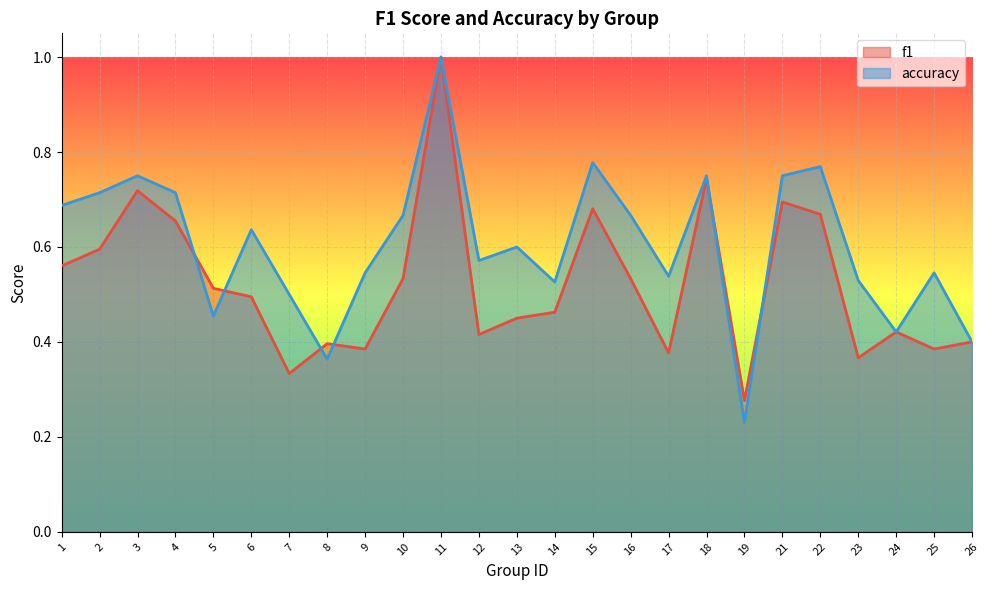

The accuracy series shows 0.7 at 10. True or false?

True